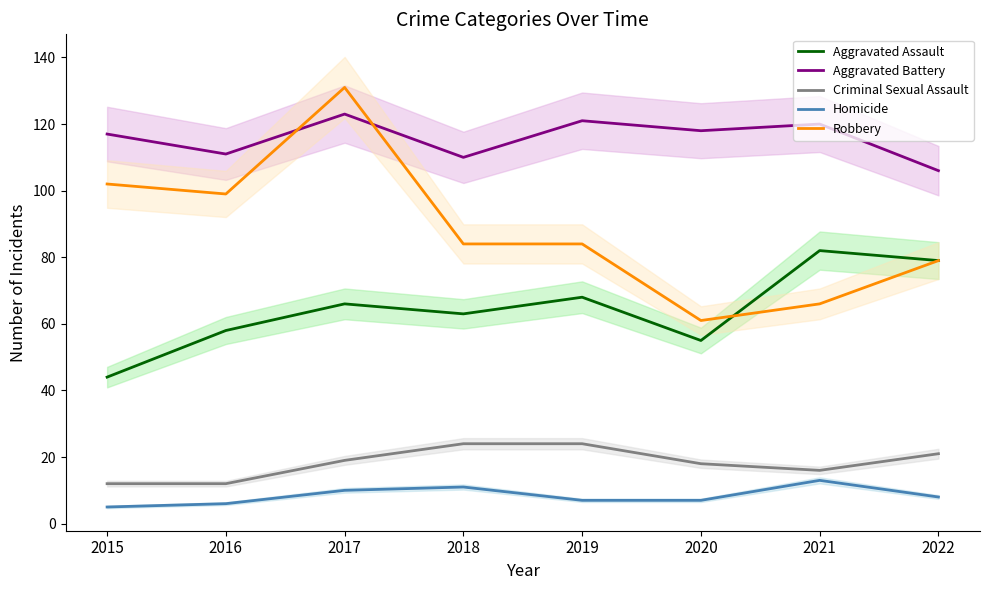

In Aggravated Battery, how many points are higher than both neighbors (excluding endpoints)?

3